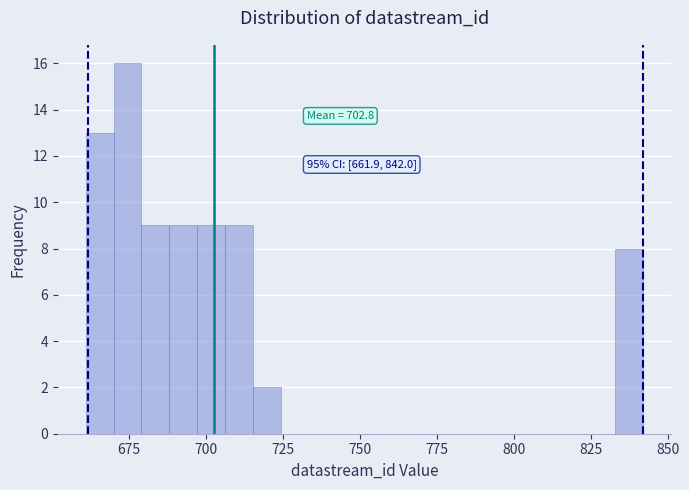

Around what value on the x-axis is the tallest bar? Give the approximate position of its centre, as read against the axis.

675